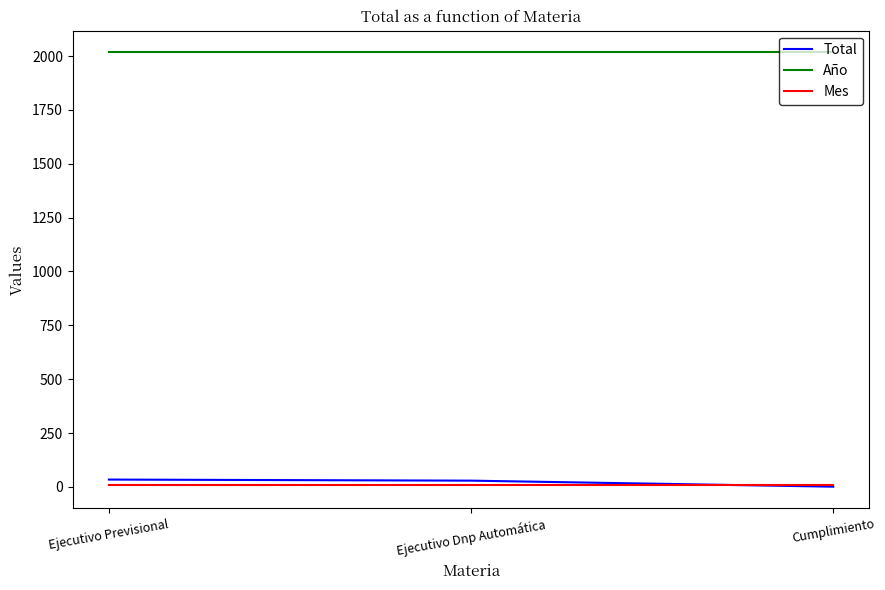

What is the maximum value for Mes?

9